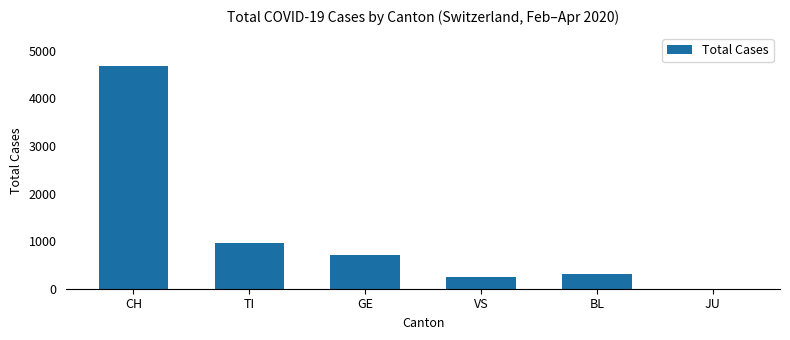

What is the change in value from TI to VS?

-716